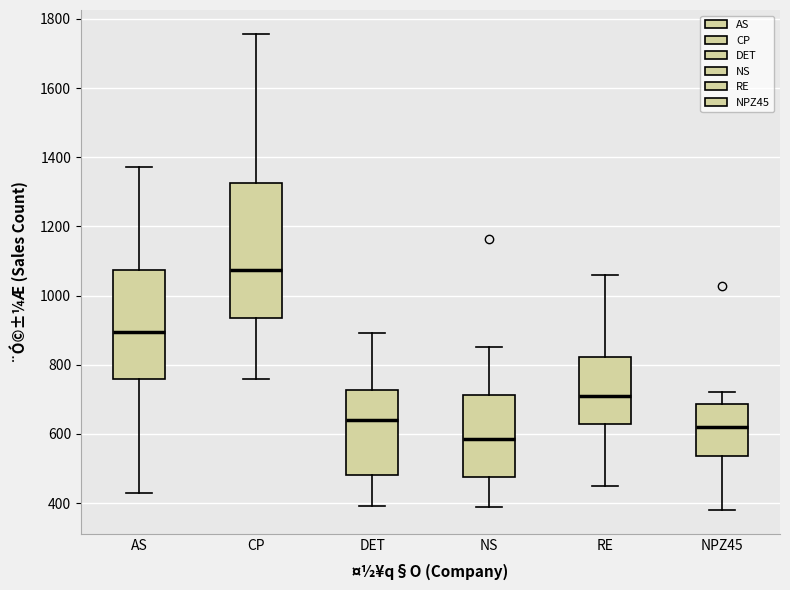

Where does the upper whisker of the box for RE end on the y-axis? The values are not printed on the chart, so give them approximately, as read against the axis.

1060